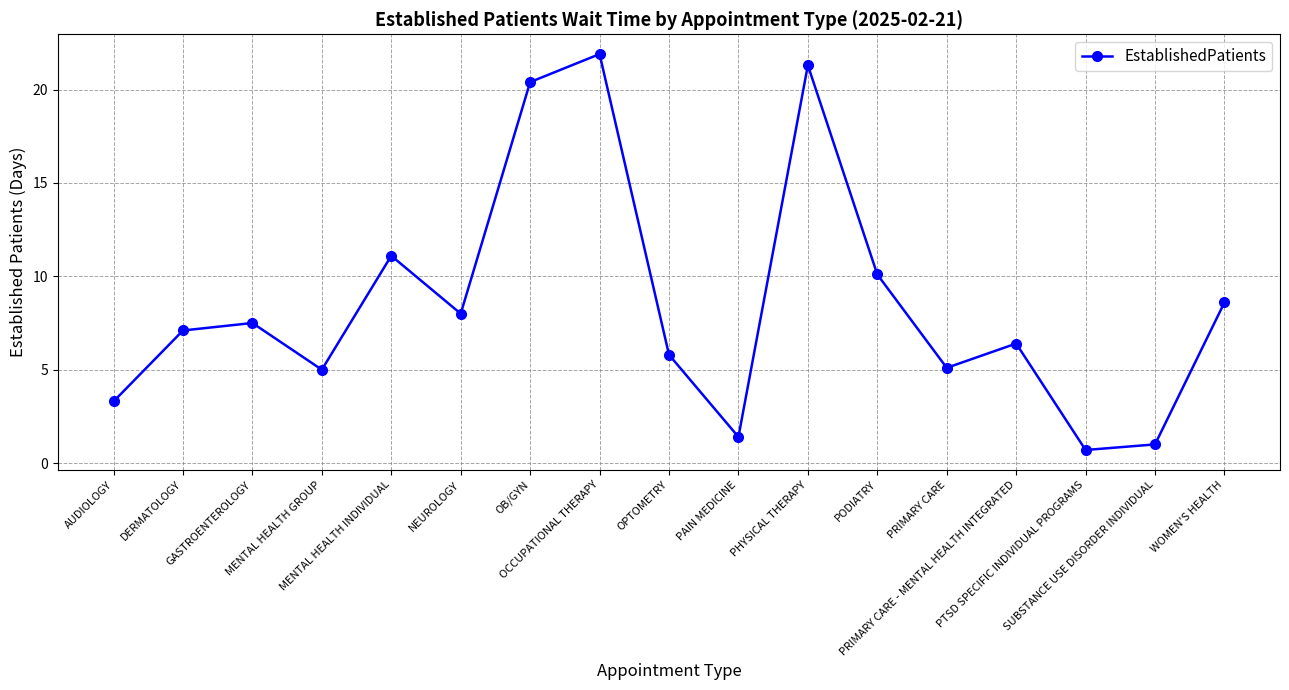

How many lines are shown in the chart?

1